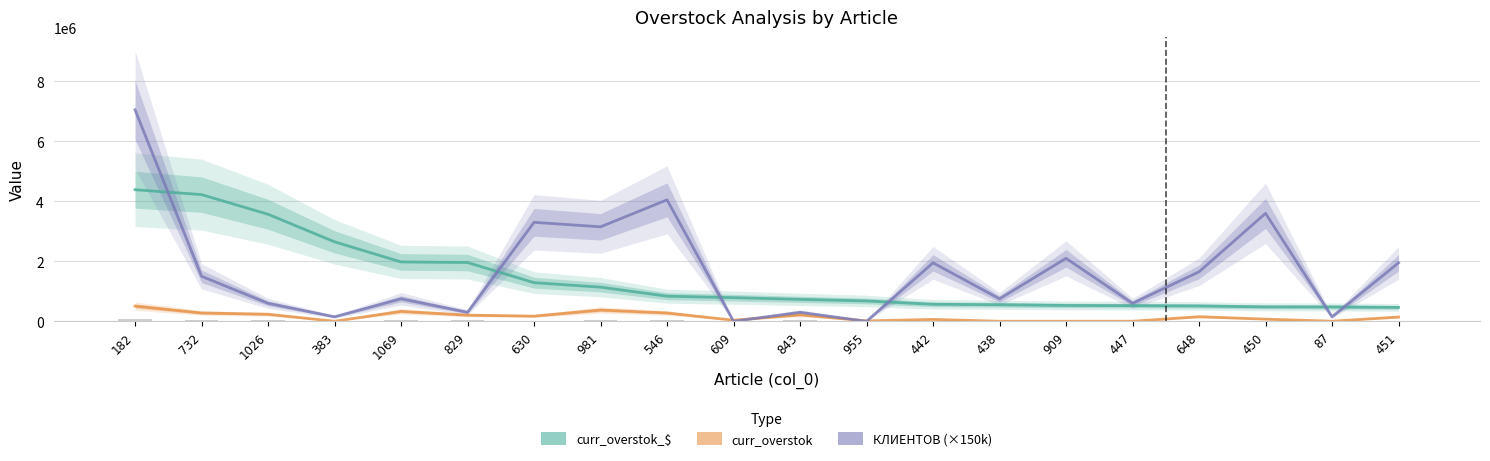

The КЛИЕНТОВ series shows 452711.7 at 1069. True or false?

False